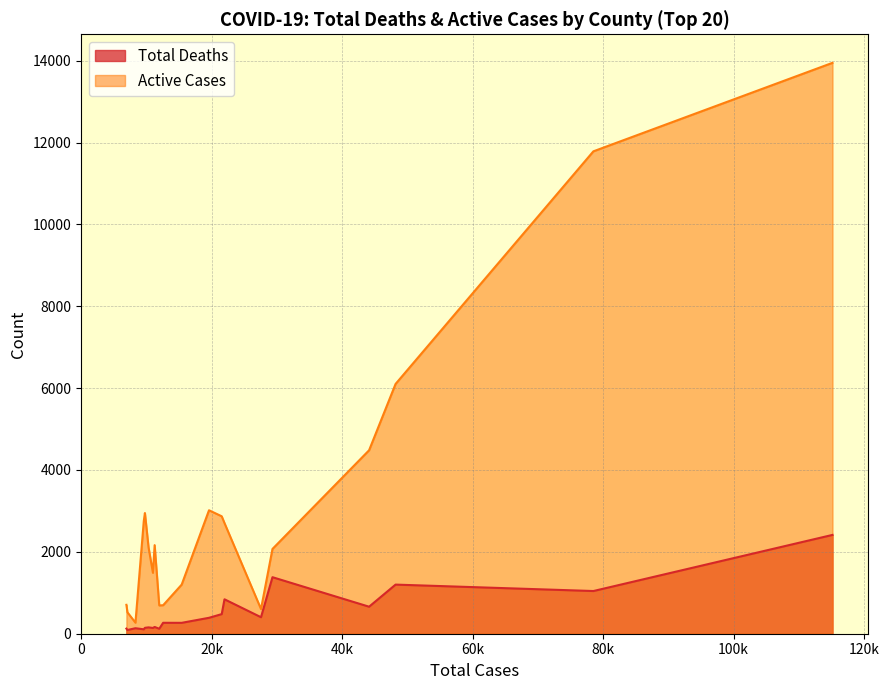

Which series has the largest total across all categories?

Active Cases